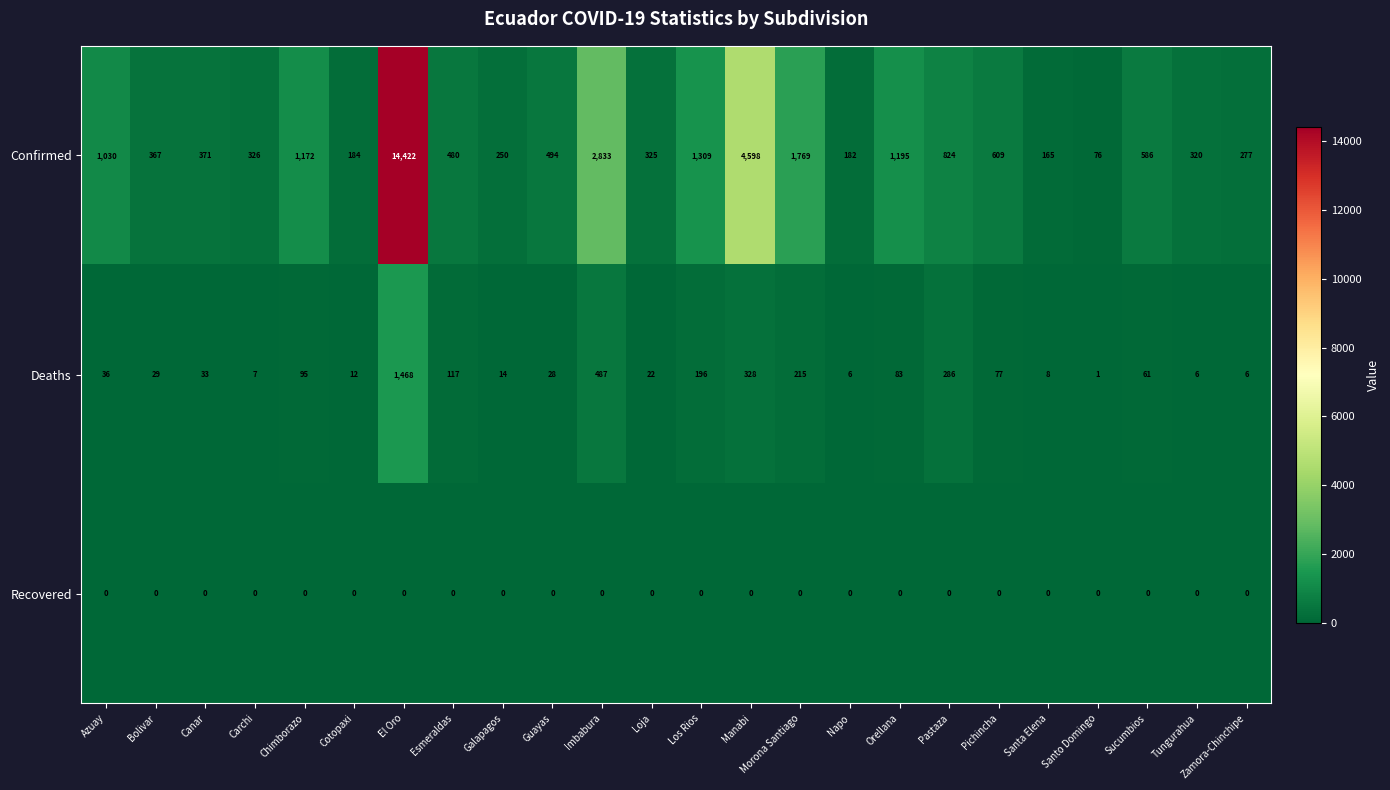

At how many categories does at least one series exceed 10382?

1